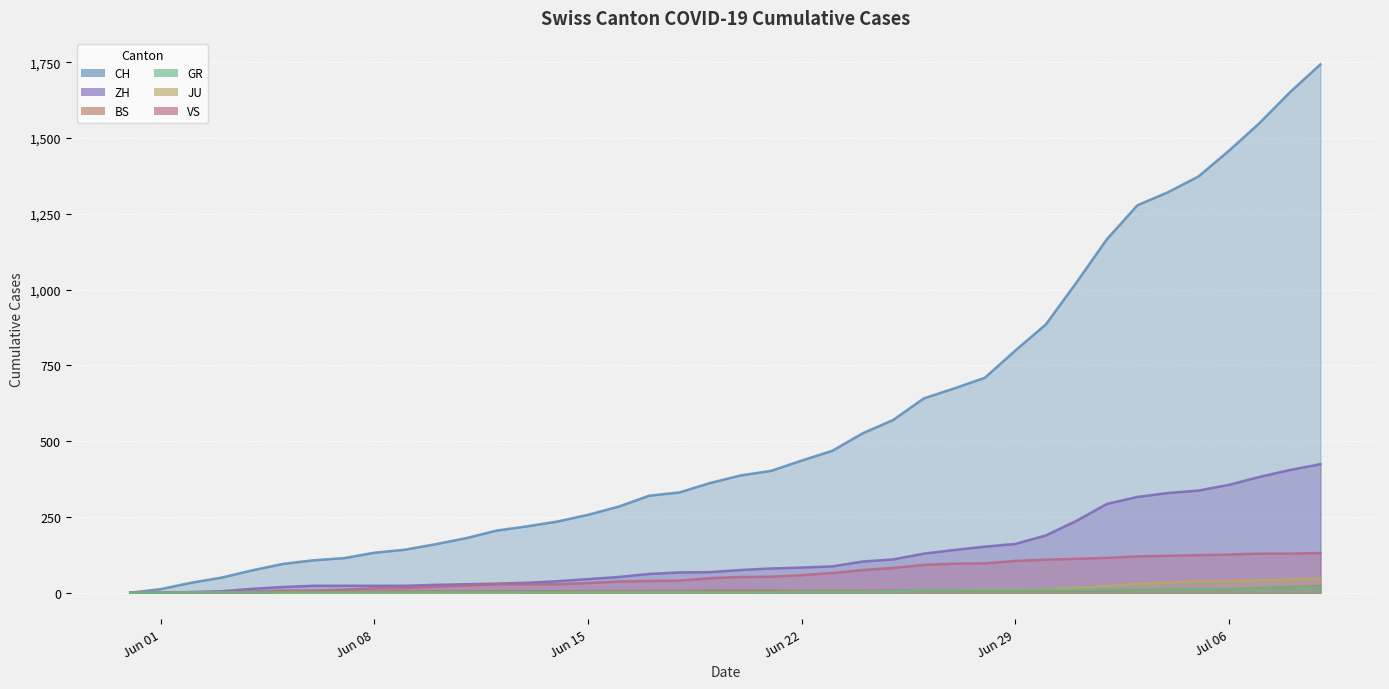

What are all the series names shown in the legend?

CH, ZH, BS, GR, JU, VS